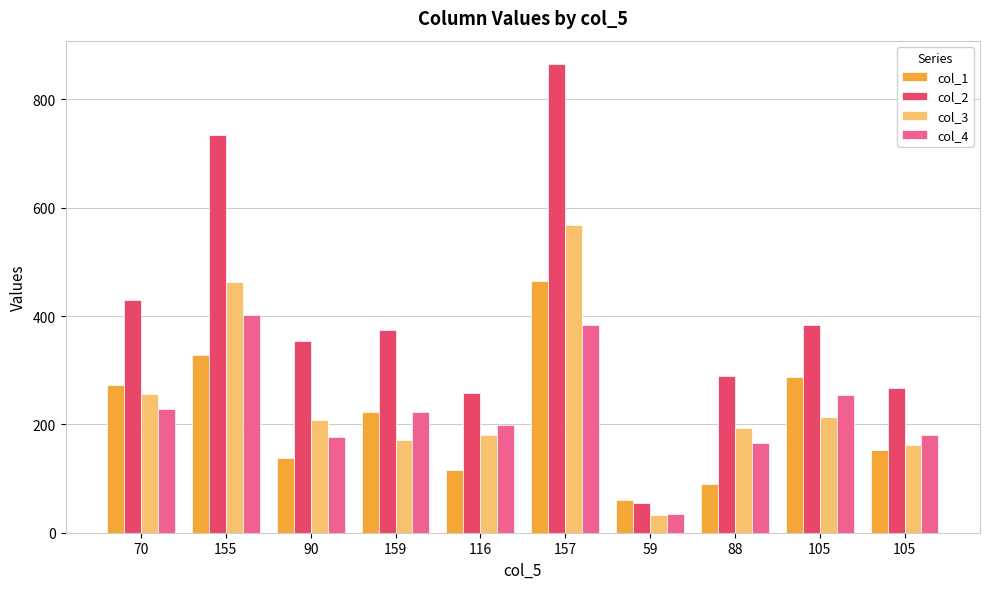

Reading left to right, what are all the values shown in this chart?

col_1: 70=273	155=328	90=138	159=223	116=115	157=465	59=60	88=90	105=287	105=153
col_2: 70=429	155=735	90=354	159=374	116=257	157=865	59=55	88=289	105=383	105=268
col_3: 70=256	155=463	90=208	159=171	116=180	157=568	59=33	88=194	105=214	105=162
col_4: 70=228	155=401	90=176	159=222	116=199	157=384	59=35	88=165	105=254	105=181